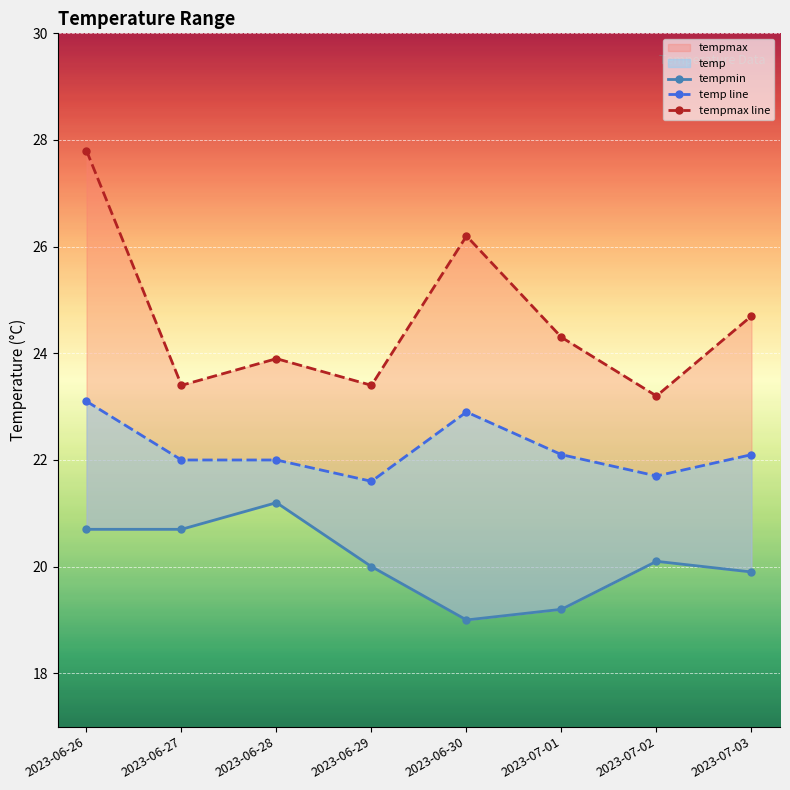

What is the maximum value shown in the chart?

27.8